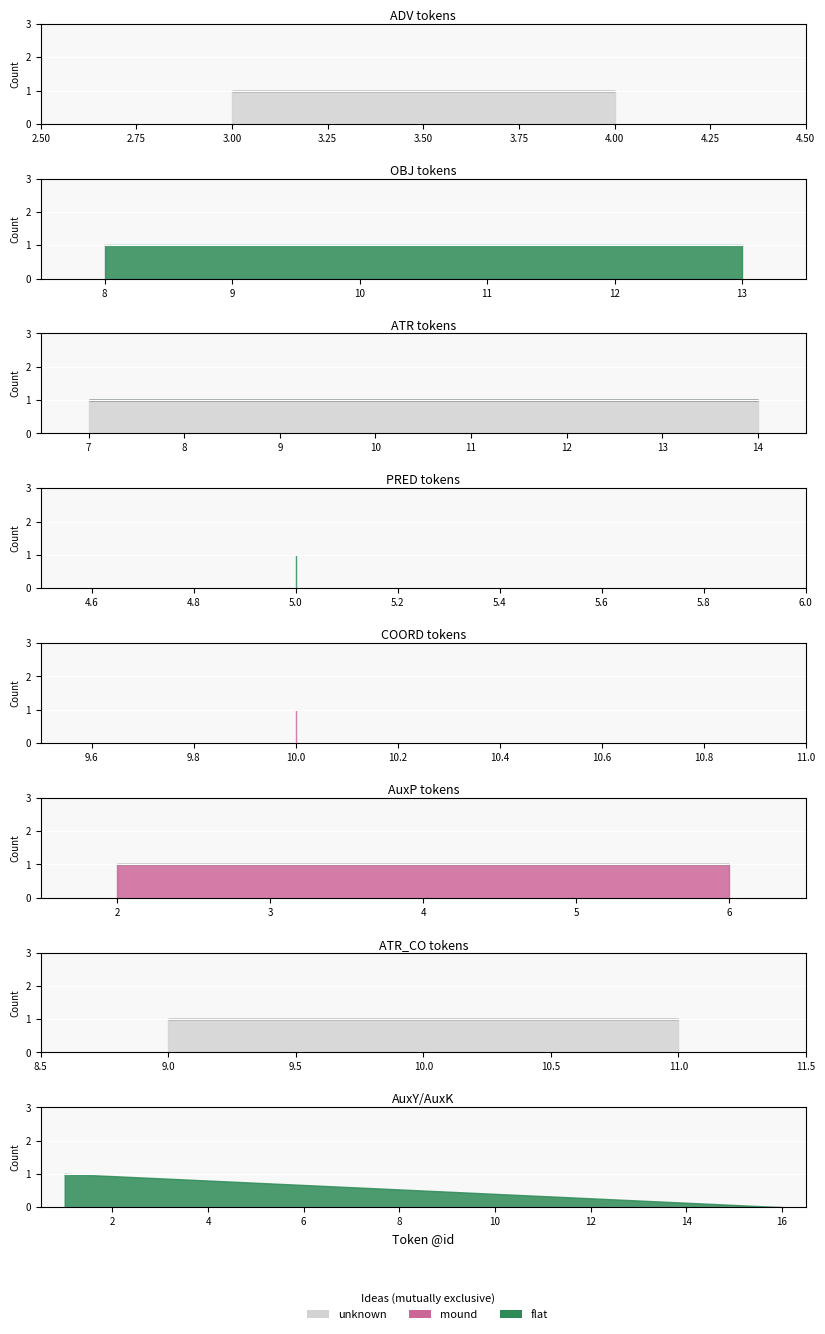

How many categories are shown in the chart?

16